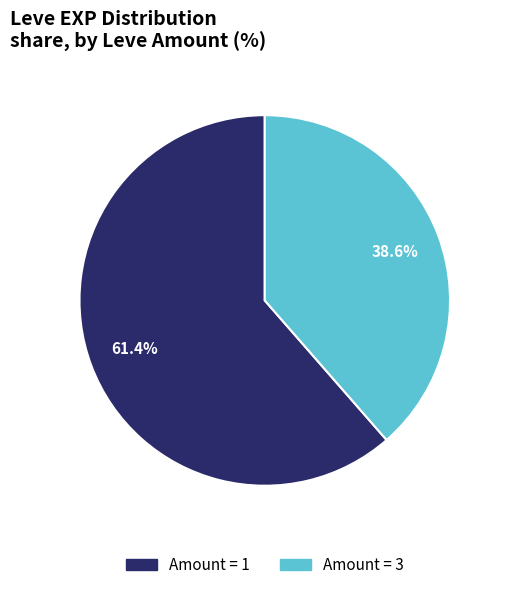

Is there any slice that represents more than half of the pie?

Yes